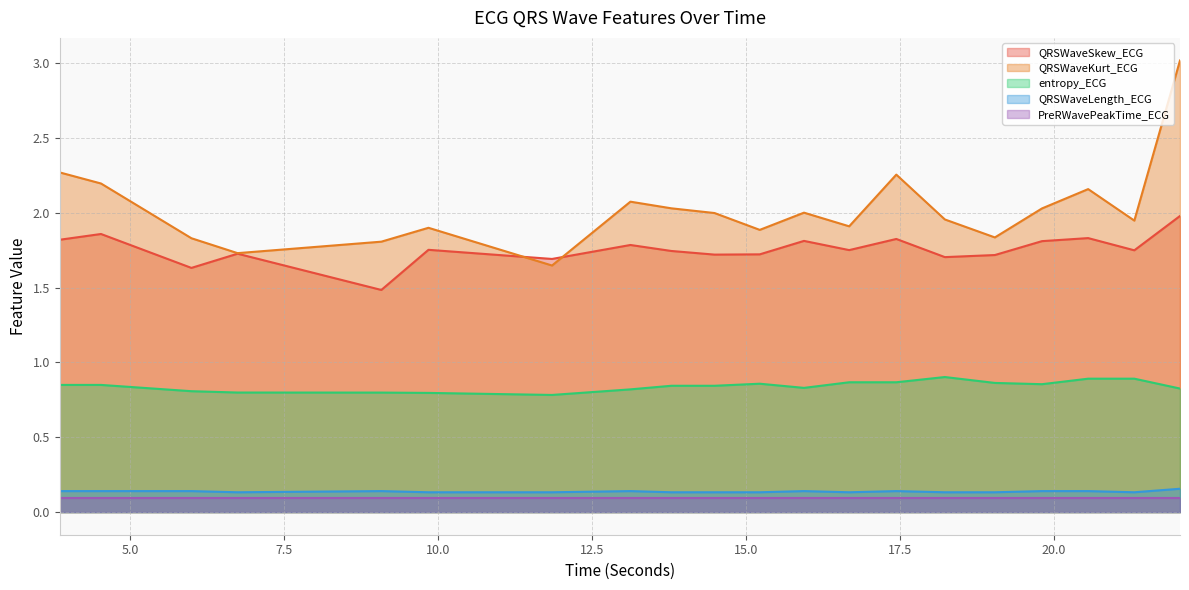

Which series changed the most between 11.8515625 and 19.8125?

QRSWaveKurt_ECG